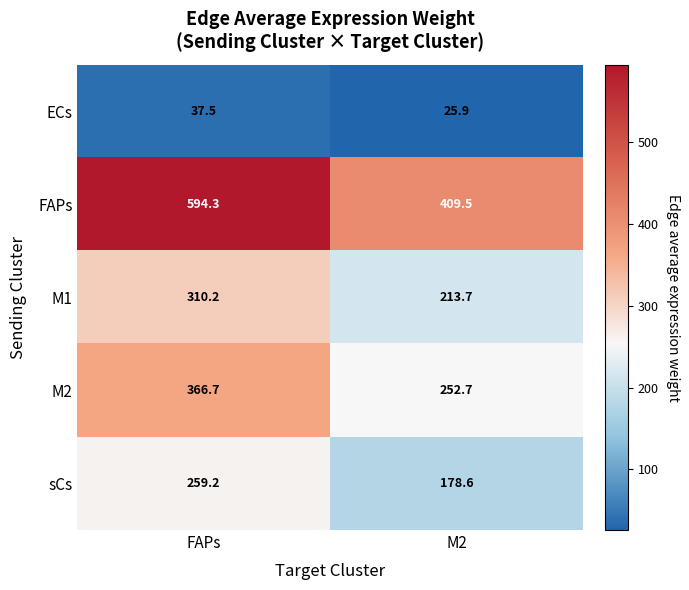

What is the difference between the ECs values at FAPs and M2?

11.6